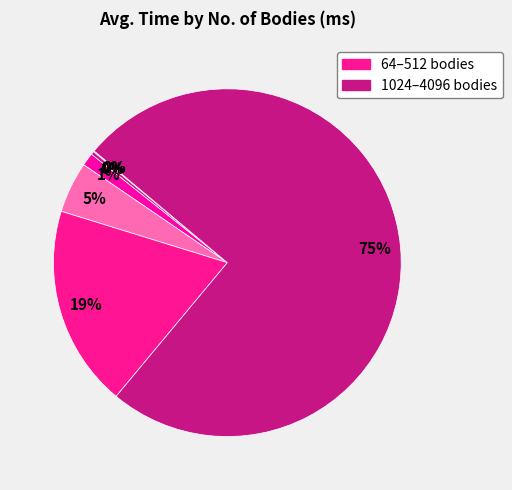

What is the largest slice in the pie chart?

4096